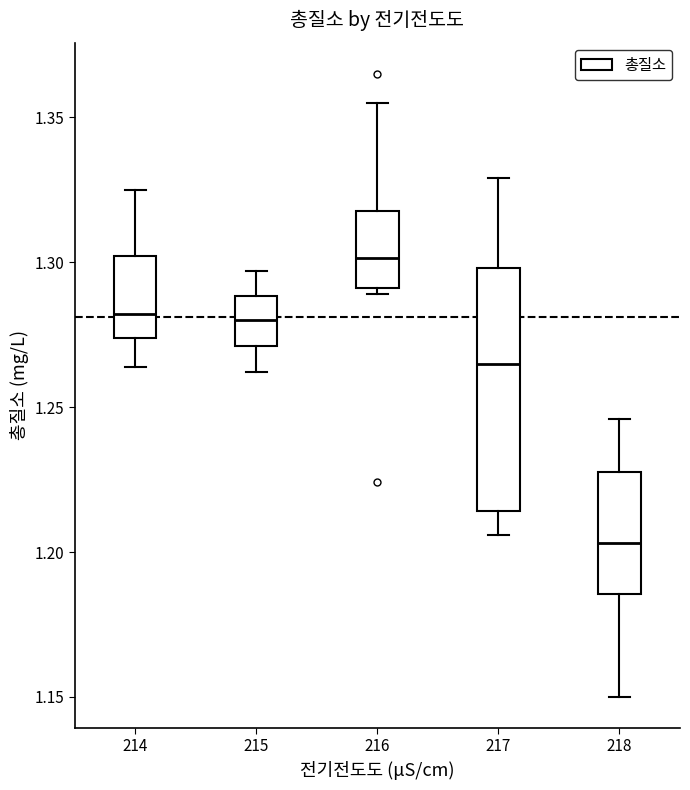

Reading left to right, read every box against the y-axis: the position of its median line, the range the box covers, and the ends of its whiskers. The values are not printed on the chart, so give them approximately, as read against the axis.

214: median 1.280, box 1.275 to 1.300, whiskers 1.265 to 1.325
215: median 1.280, box 1.270 to 1.290, whiskers 1.260 to 1.295
216: median 1.300, box 1.290 to 1.320, whiskers 1.290 (just below the box's lower edge) to 1.355
217: median 1.265, box 1.215 to 1.300, whiskers 1.205 to 1.330
218: median 1.205, box 1.185 to 1.230, whiskers 1.150 to 1.245